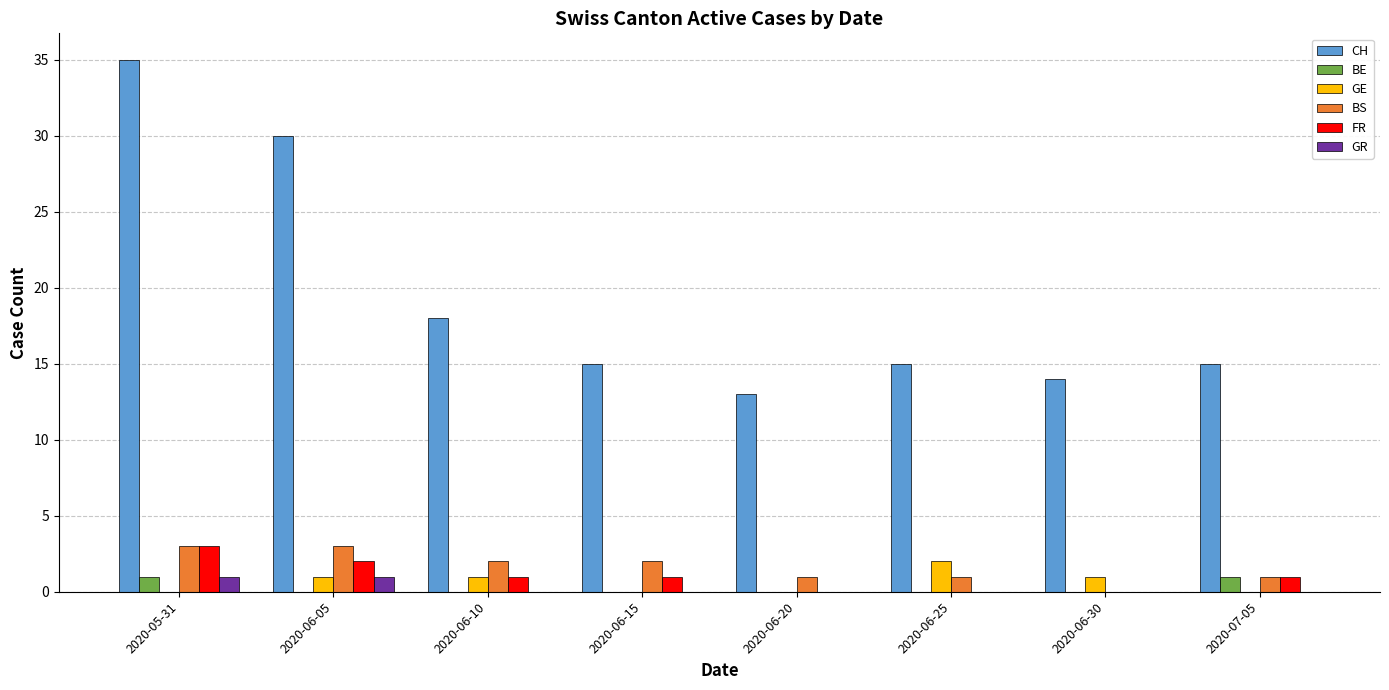

What is the sum of the BS values at 2020-06-15 and 2020-06-20?

3